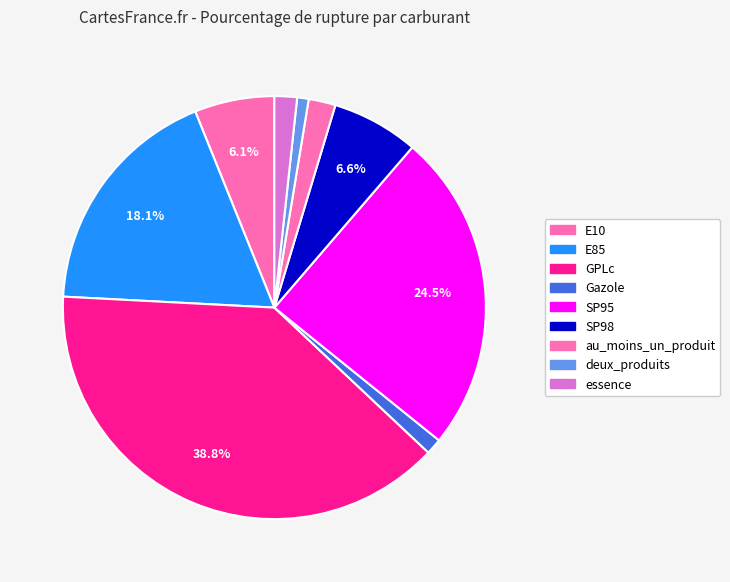

The au_moins_un_produit slice represents 8% of the pie. True or false?

False